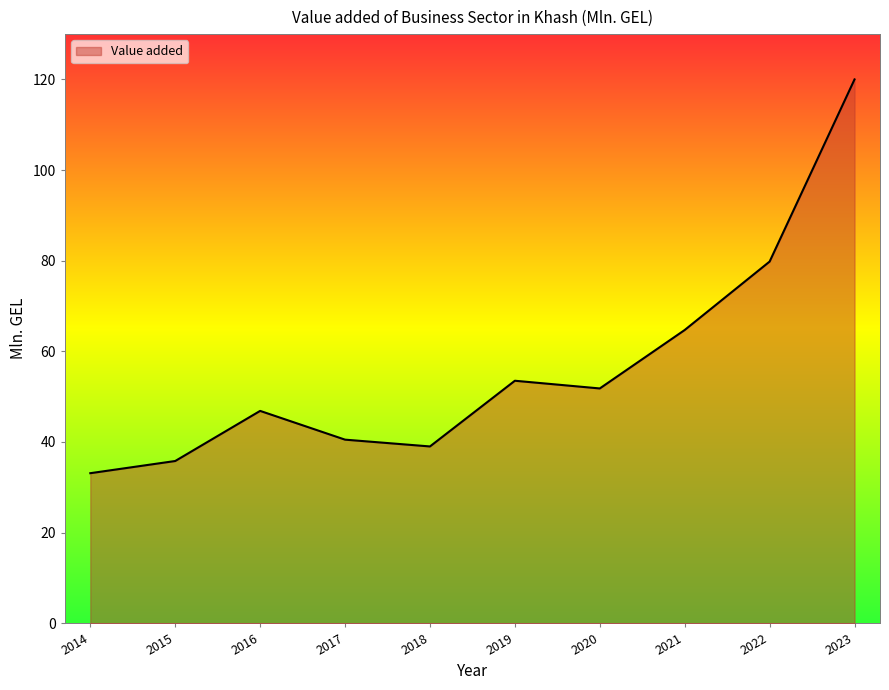

How many distinct data groups are displayed?

1